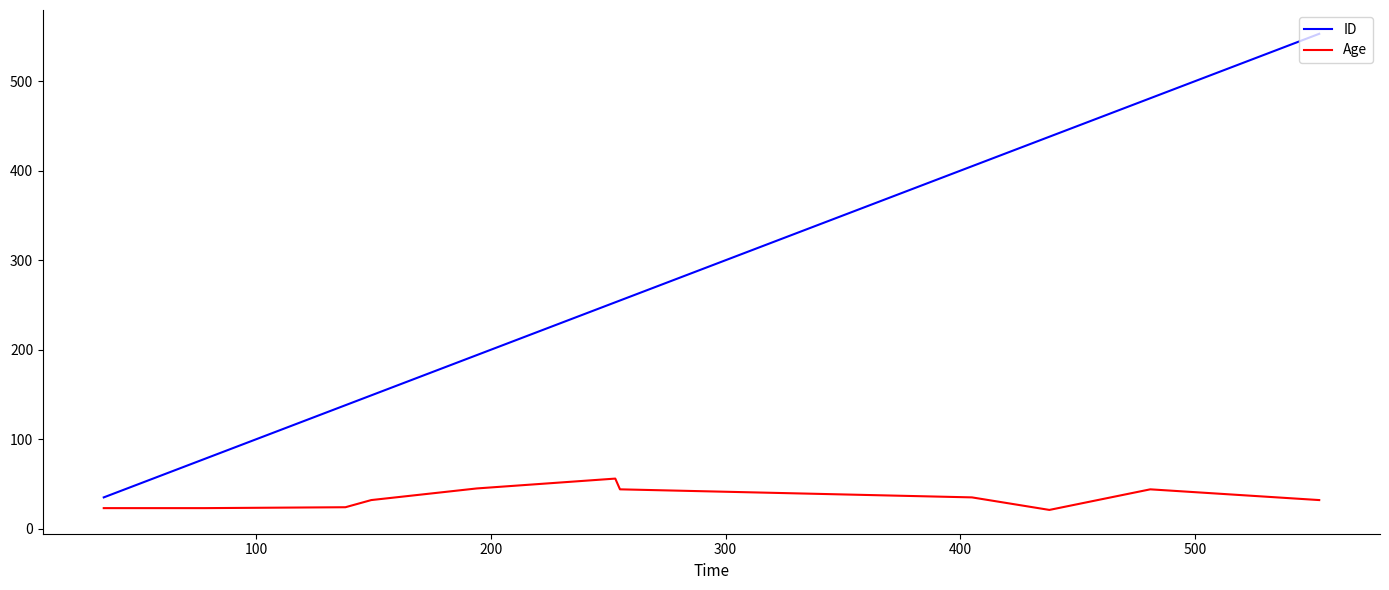

Which series has the largest range (max minus min)?

ID